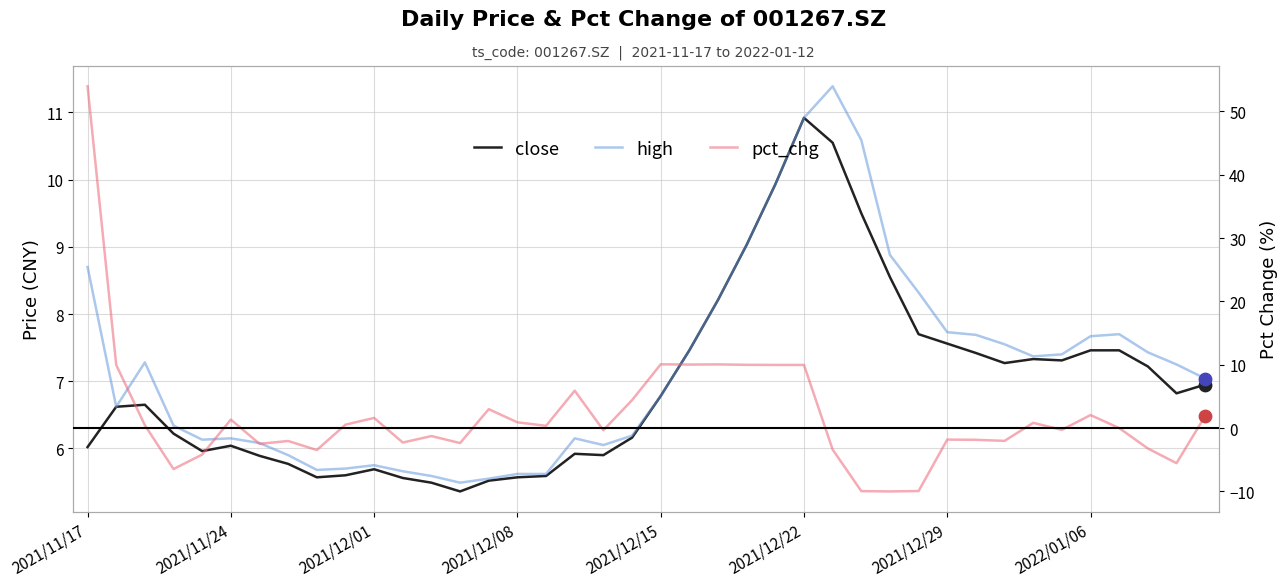

Which series has the largest total across all categories?

high